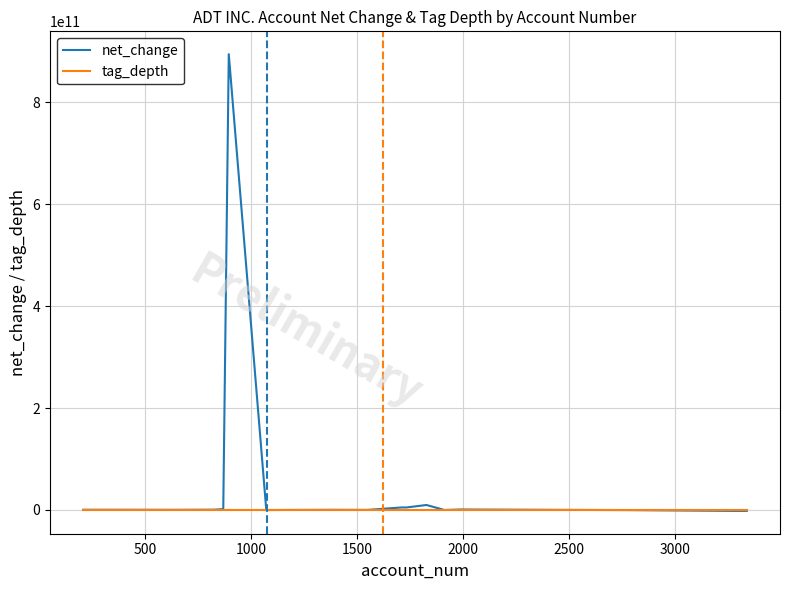

Which series has the largest total across all categories?

net_change